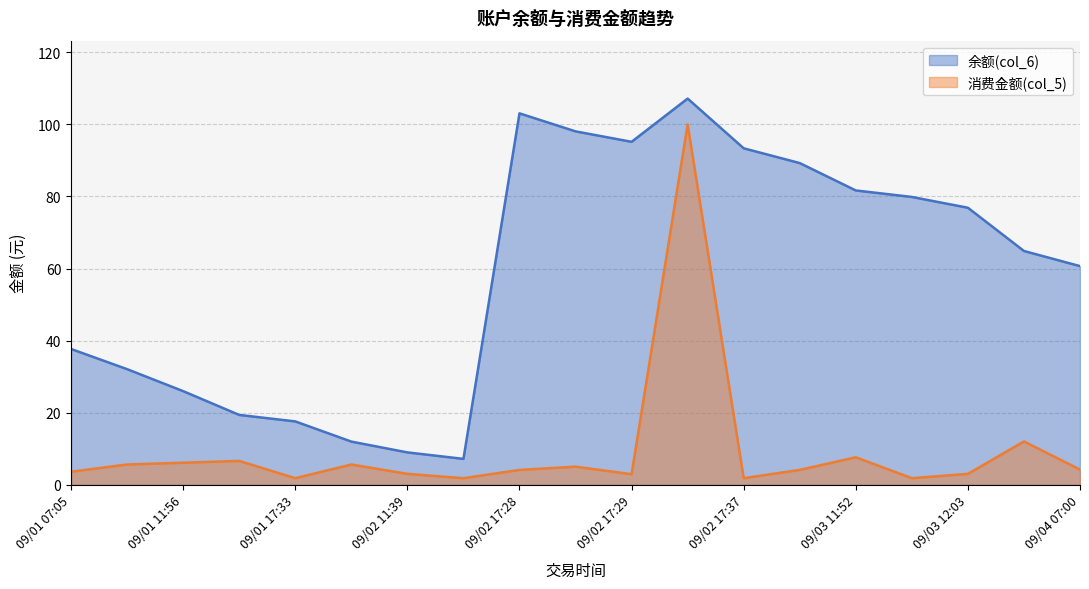

At 09/02 17:37, list the series in order from largest to smallest.

余额(col_6), 消费金额(col_5)